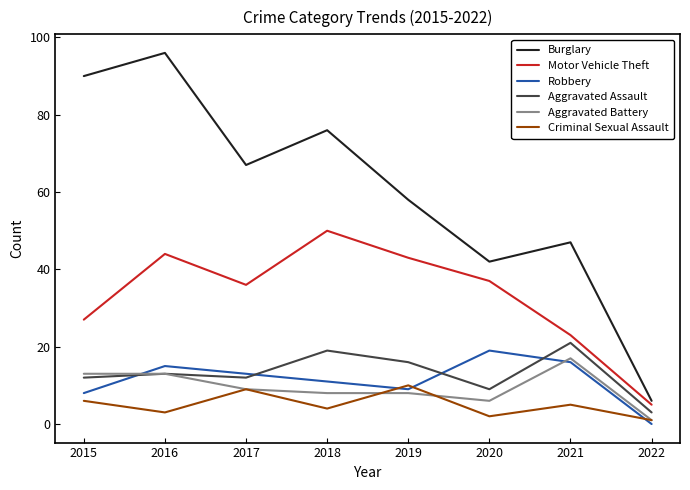

List the labels in order of Criminal Sexual Assault value, smallest first.

2022, 2020, 2016, 2018, 2021, 2015, 2017, 2019